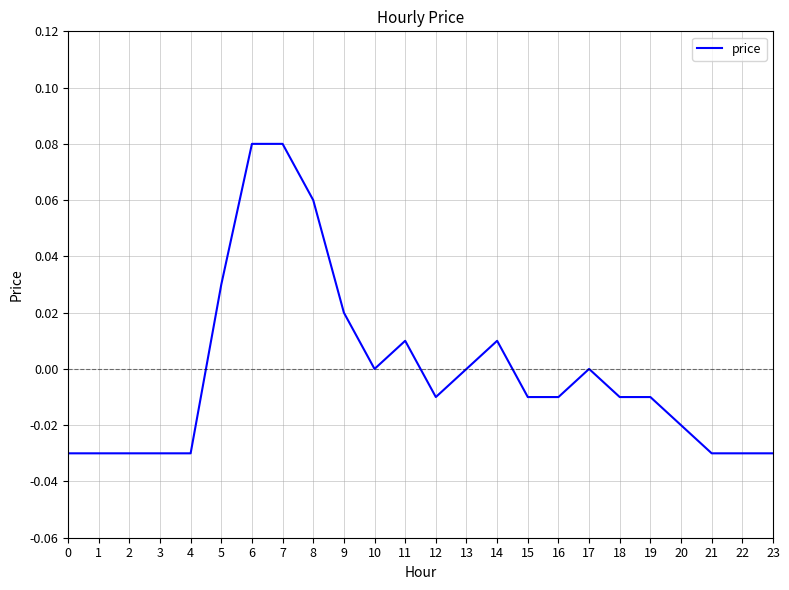

Between 10 and 3, which is larger?

10